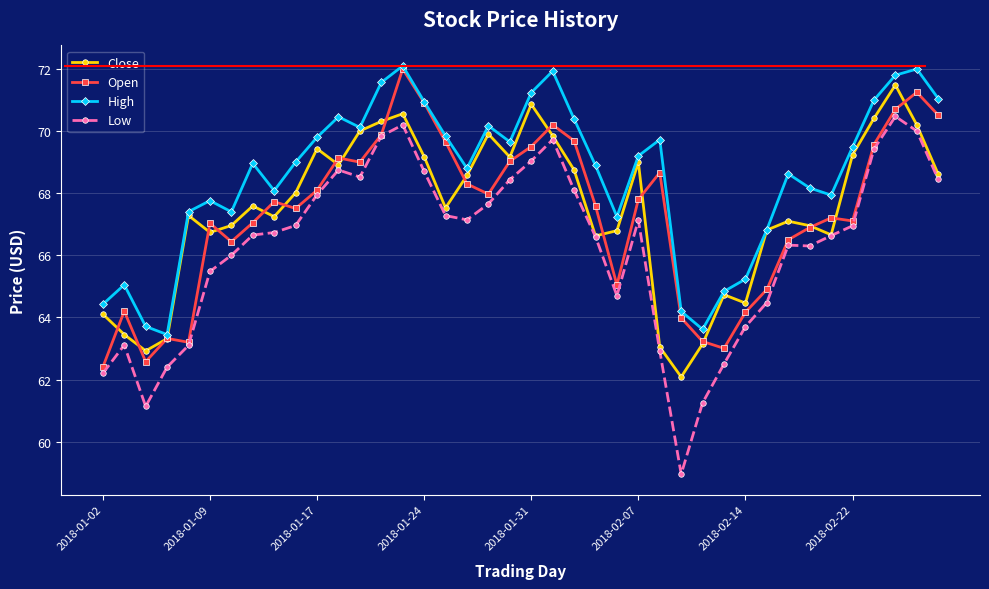

What is the maximum value for Open?

72.0